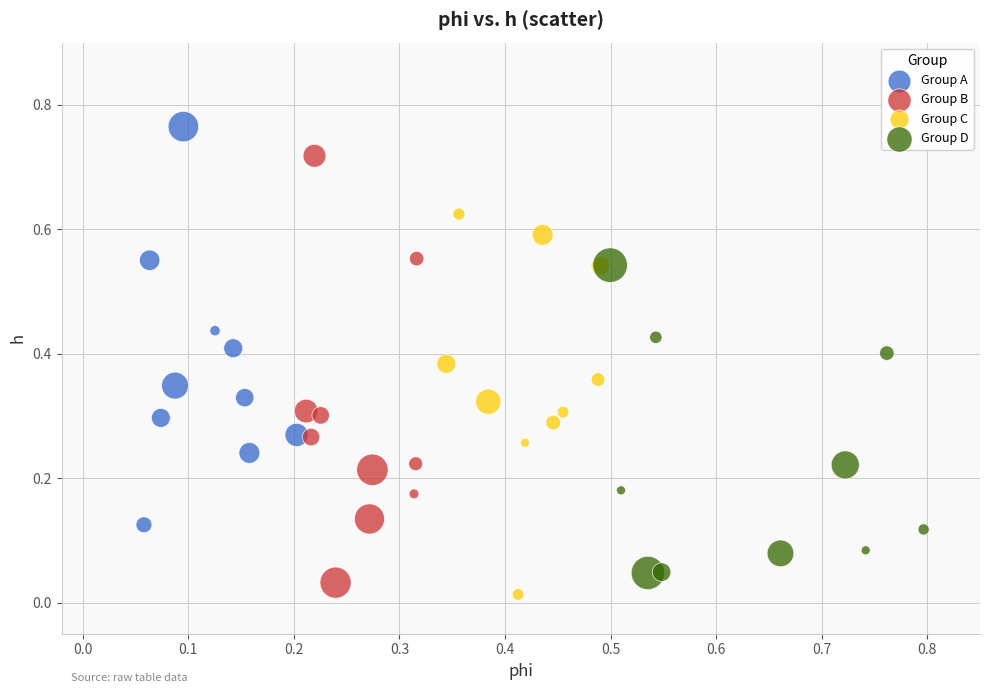

Which series contains the lowest Y value?

Group C